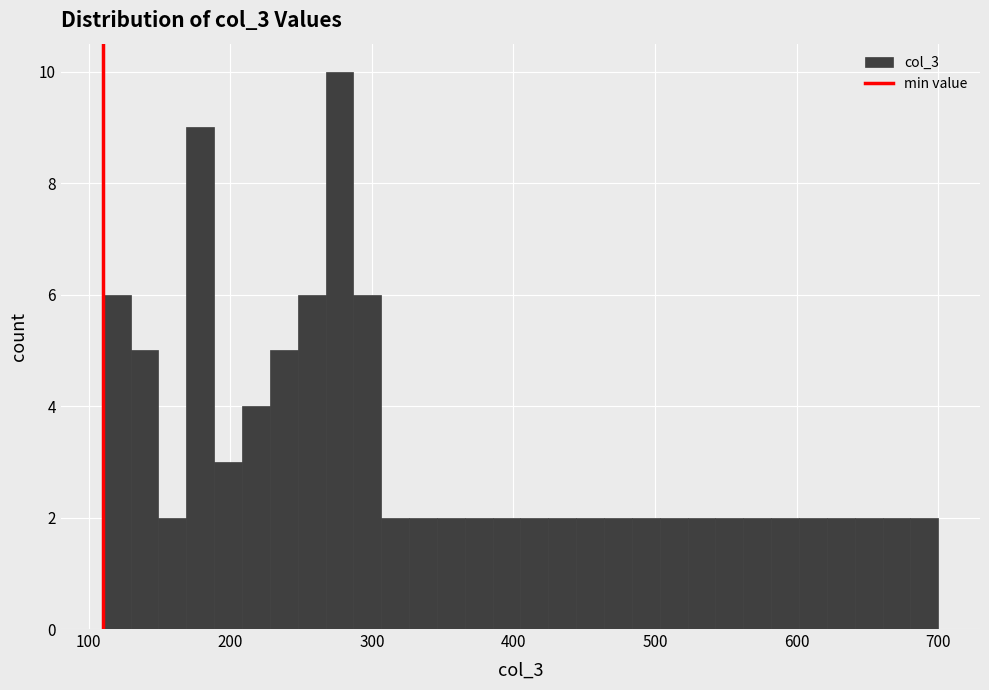

Around what value on the x-axis is the tallest bar? Give the approximate position of its centre, as read against the axis.

280